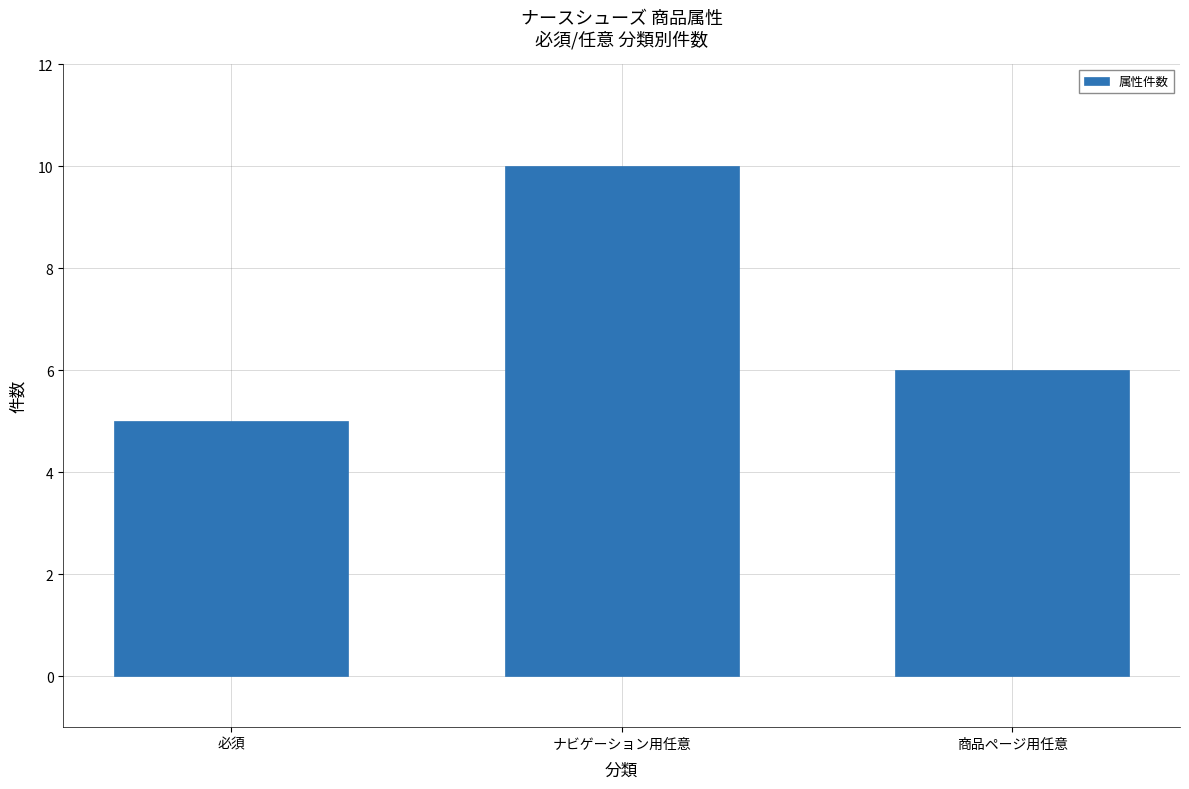

What position from the right is ナビゲーション用任意?

2